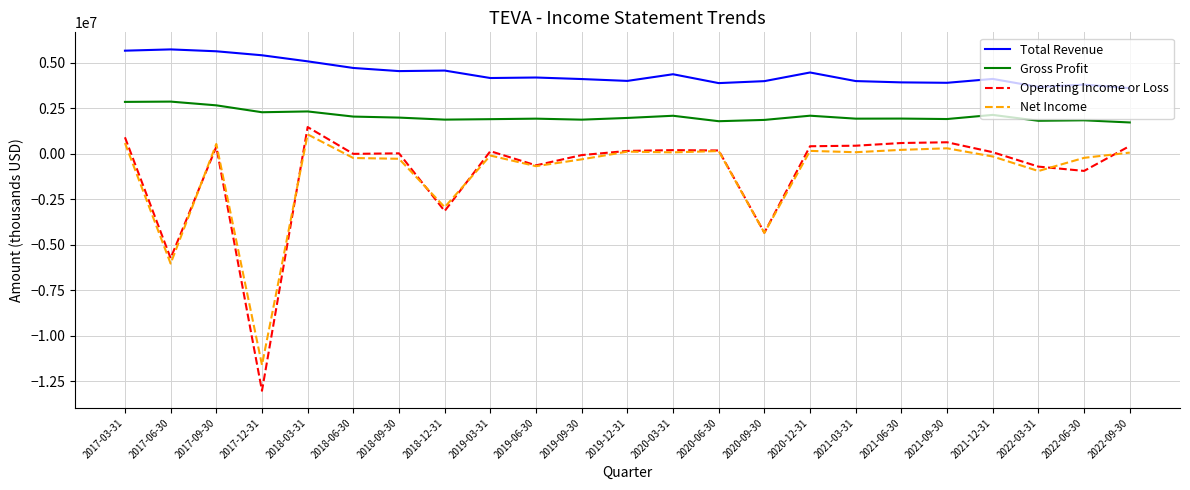

Which series has the widest spread of values?

Operating Income or Loss